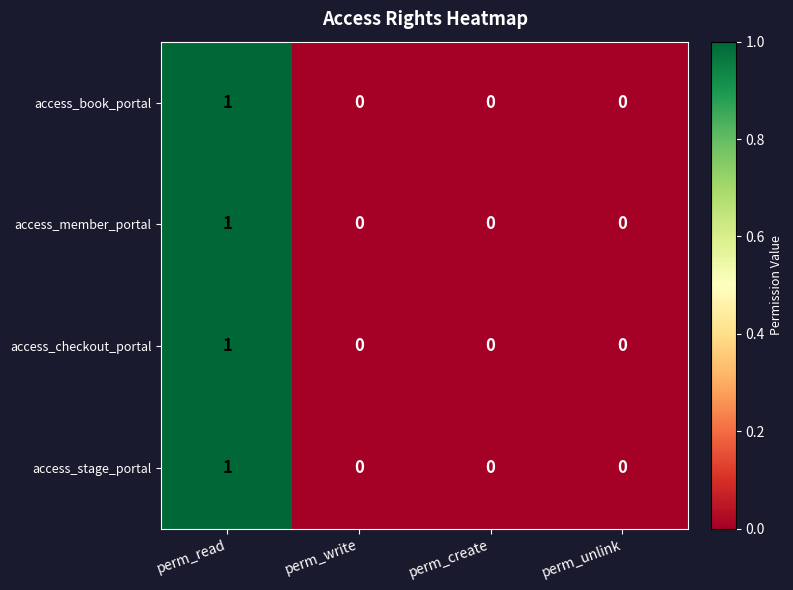

Reading left to right, what are all the values shown in this chart?

access_book_portal: perm_read=1	perm_write=0	perm_create=0	perm_unlink=0
access_member_portal: perm_read=1	perm_write=0	perm_create=0	perm_unlink=0
access_checkout_portal: perm_read=1	perm_write=0	perm_create=0	perm_unlink=0
access_stage_portal: perm_read=1	perm_write=0	perm_create=0	perm_unlink=0